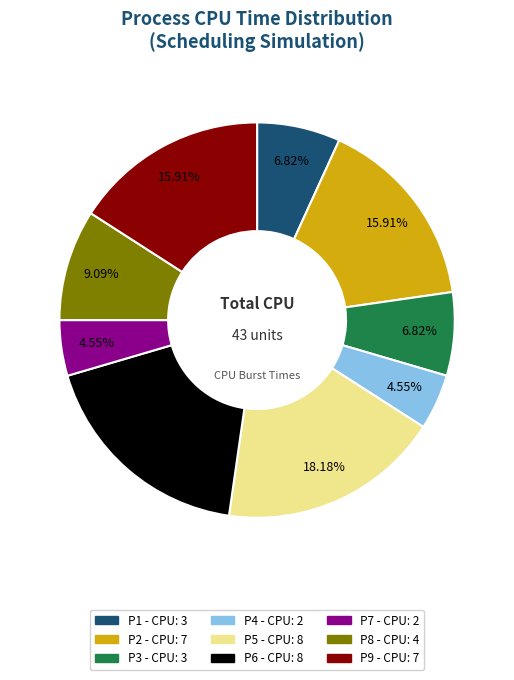

Does any single category account for the majority?

No